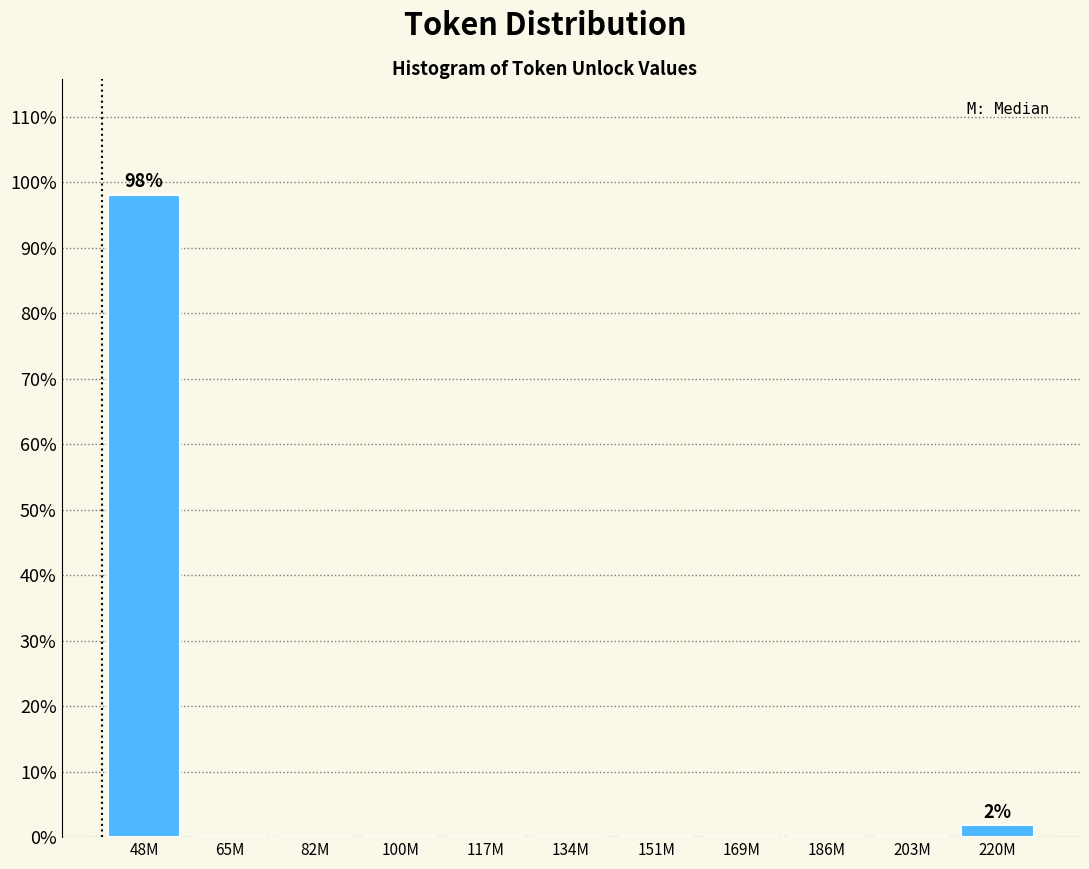

Reading left to right, what are all the values shown in this chart?

48M=98.1	65M=0.0	82M=0.0	100M=0.0	117M=0.0	134M=0.0	151M=0.0	169M=0.0	186M=0.0	203M=0.0	220M=1.9